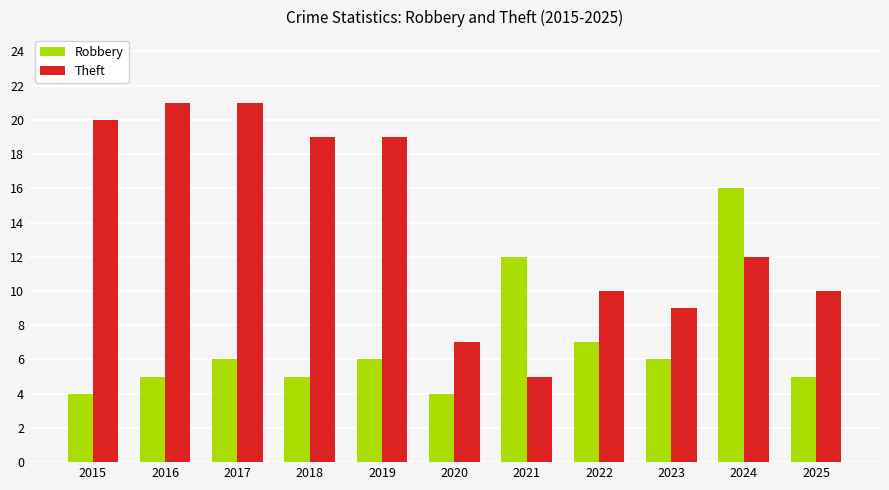

What is the average value of the Theft series?

14